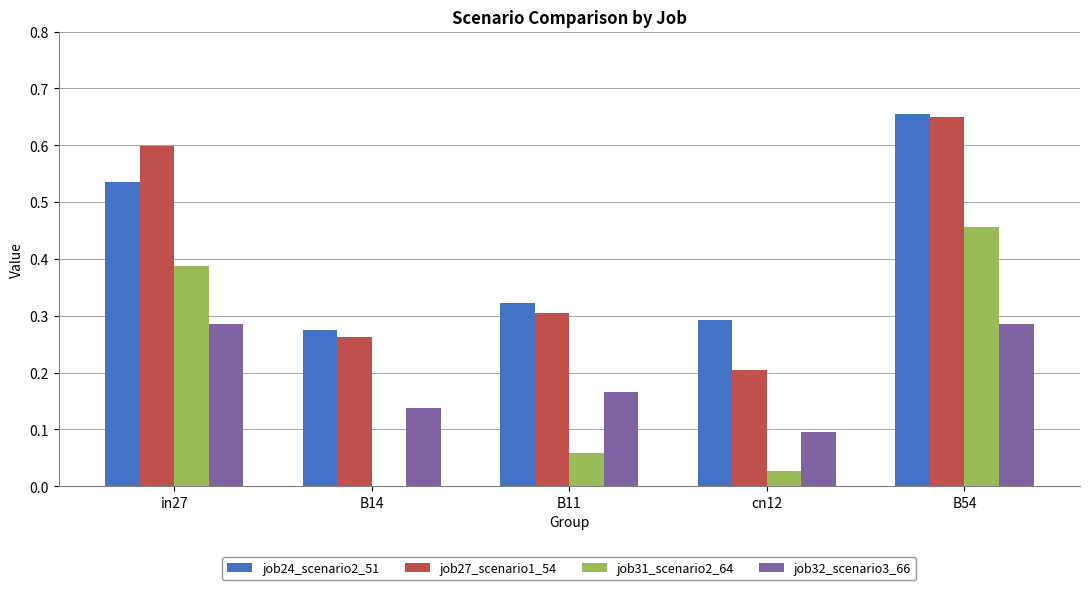

What are all the series names shown in the legend?

job24_scenario2_51, job27_scenario1_54, job31_scenario2_64, job32_scenario3_66